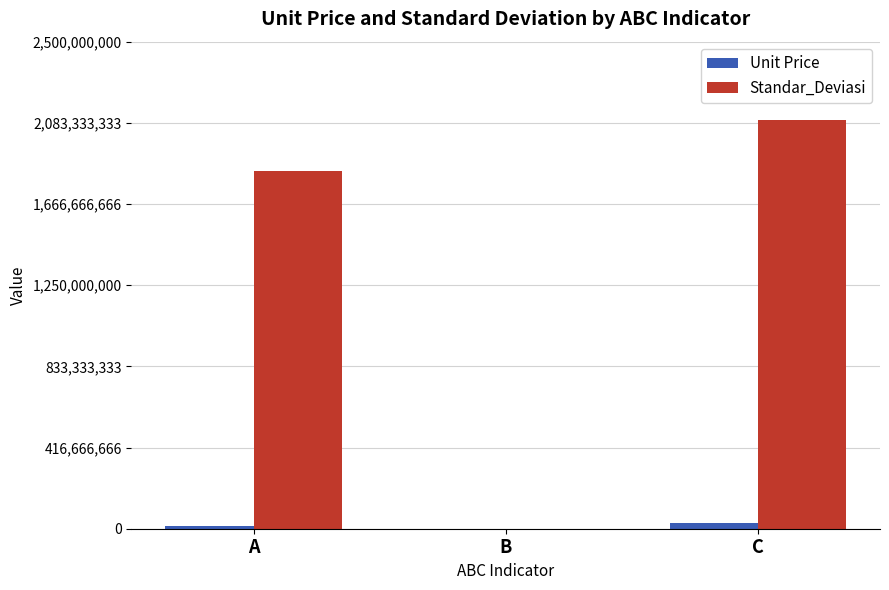

Is the value of Standar_Deviasi at A greater than the value of Unit Price at C?

Yes